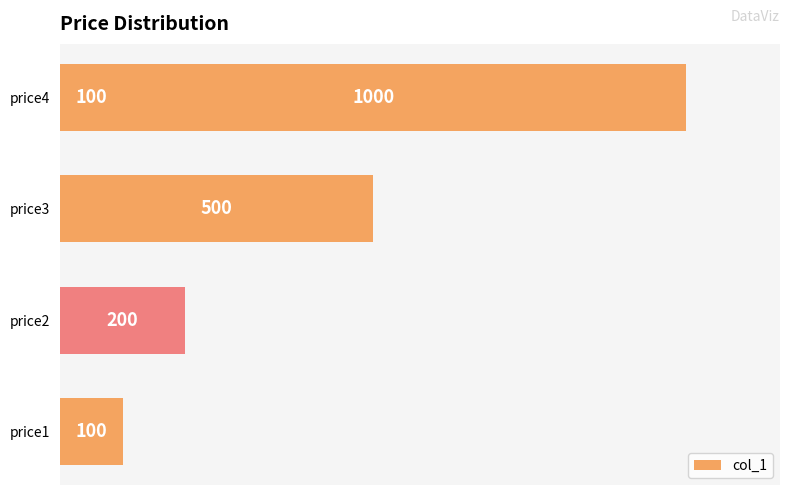

Count the number of values greater than 200.

2